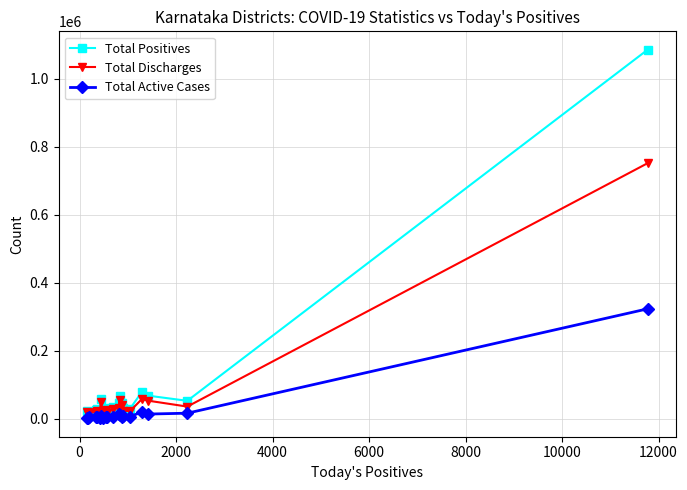

Which series has the largest range (max minus min)?

Total Positives